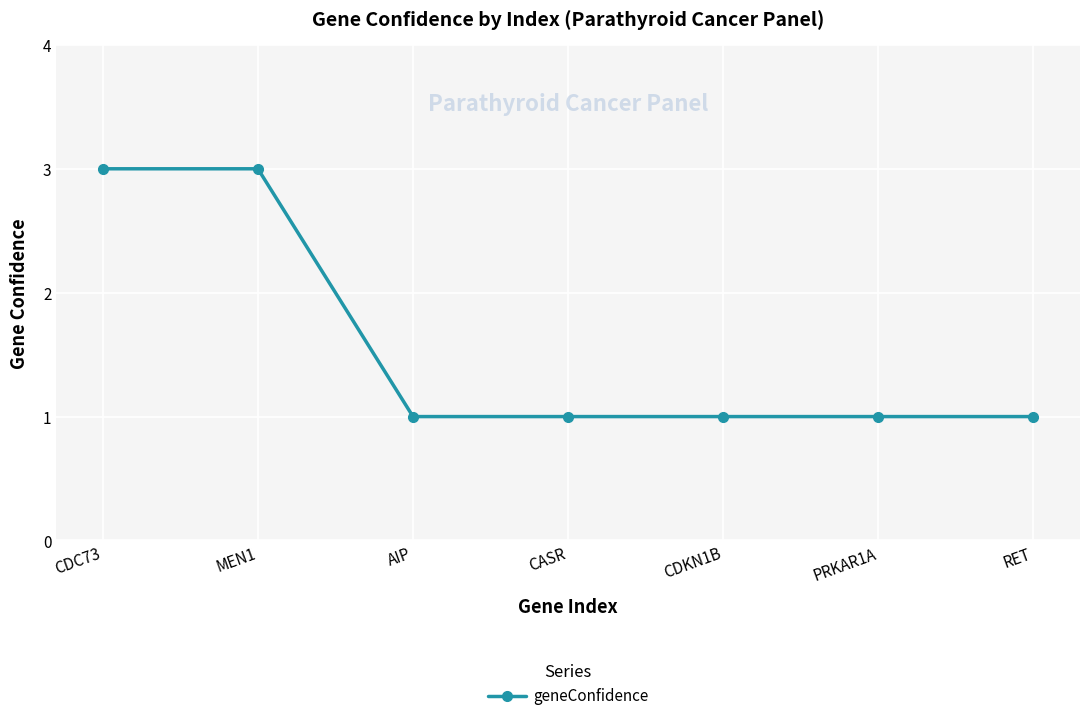

Which has a higher value, AIP or CDC73?

CDC73